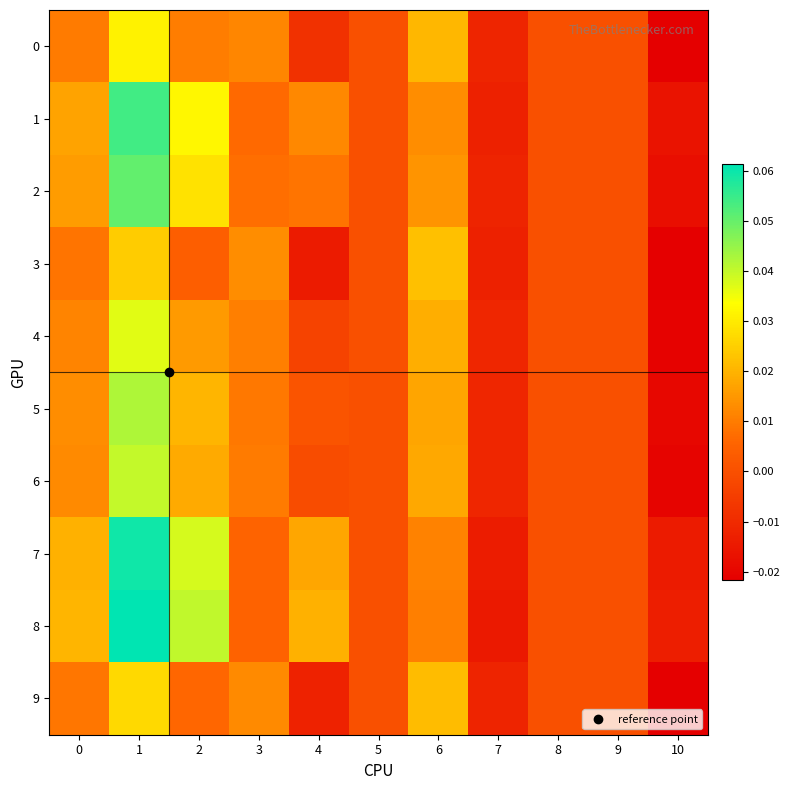

Rank the series at 9 from lowest to highest value.

0, 1, 2, 3, 4, 5, 6, 7, 8, 9